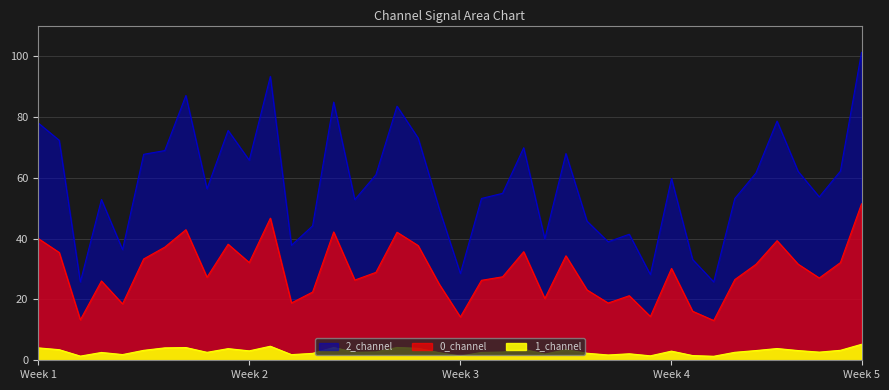

True or false: 0_channel and 1_channel cross at least once.

False